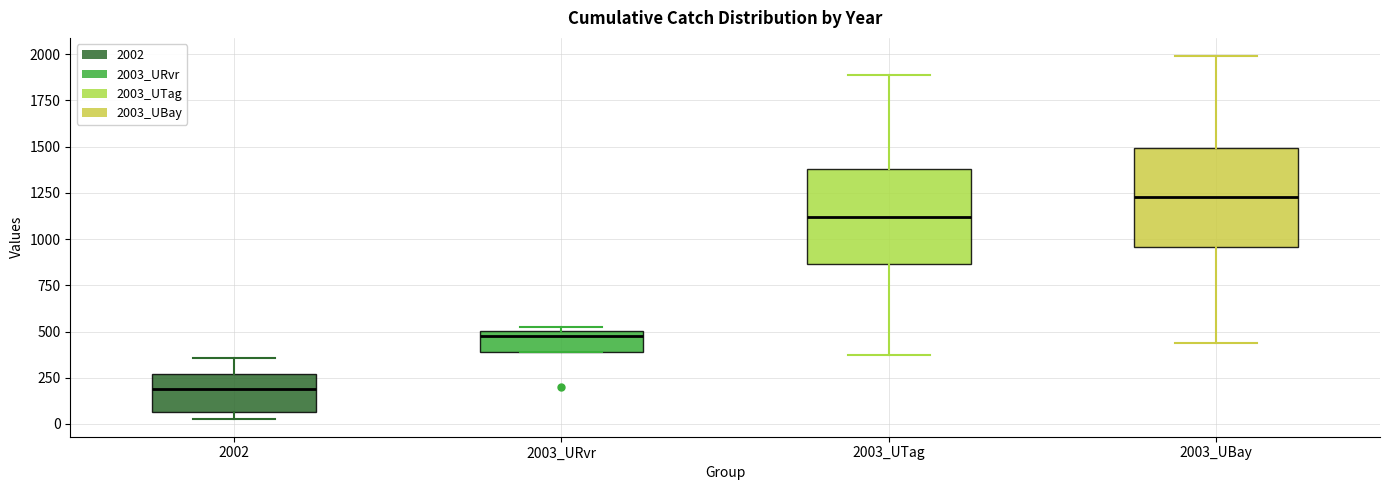

Which box's median line is the highest?

2003_UBay